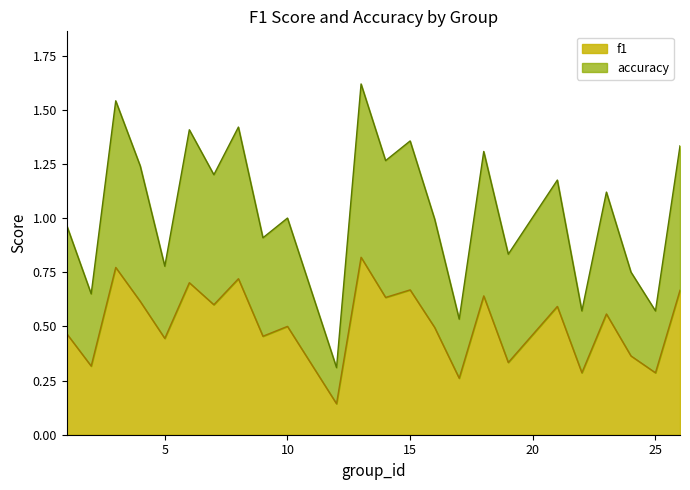

True or false: f1 has a value of 0.3 at 15.

False